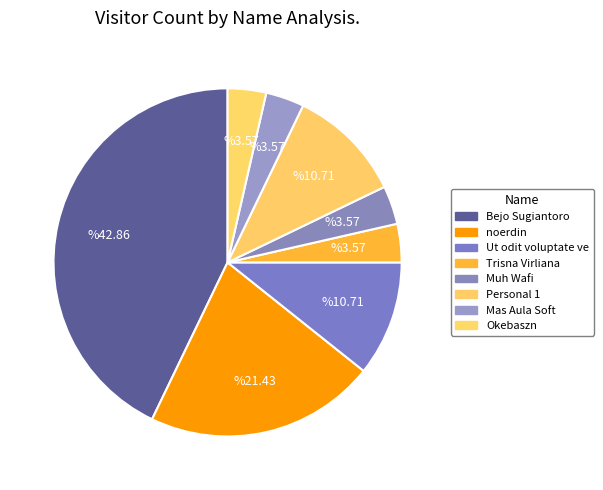

How many segments does this pie chart have?

8